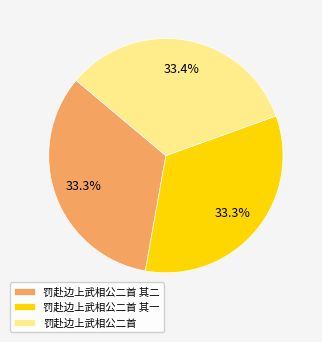

Does any single category account for the majority?

No